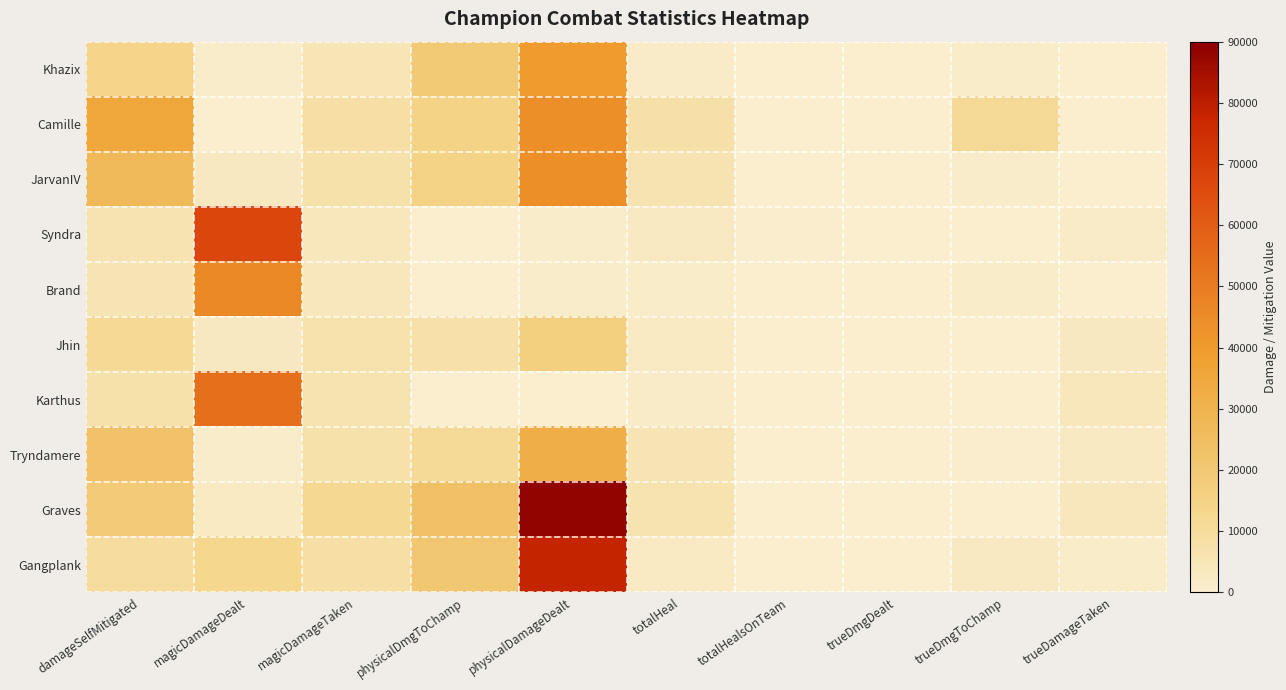

Which has a higher value, physicalDmgToChamp or magicDamageTaken?

physicalDmgToChamp